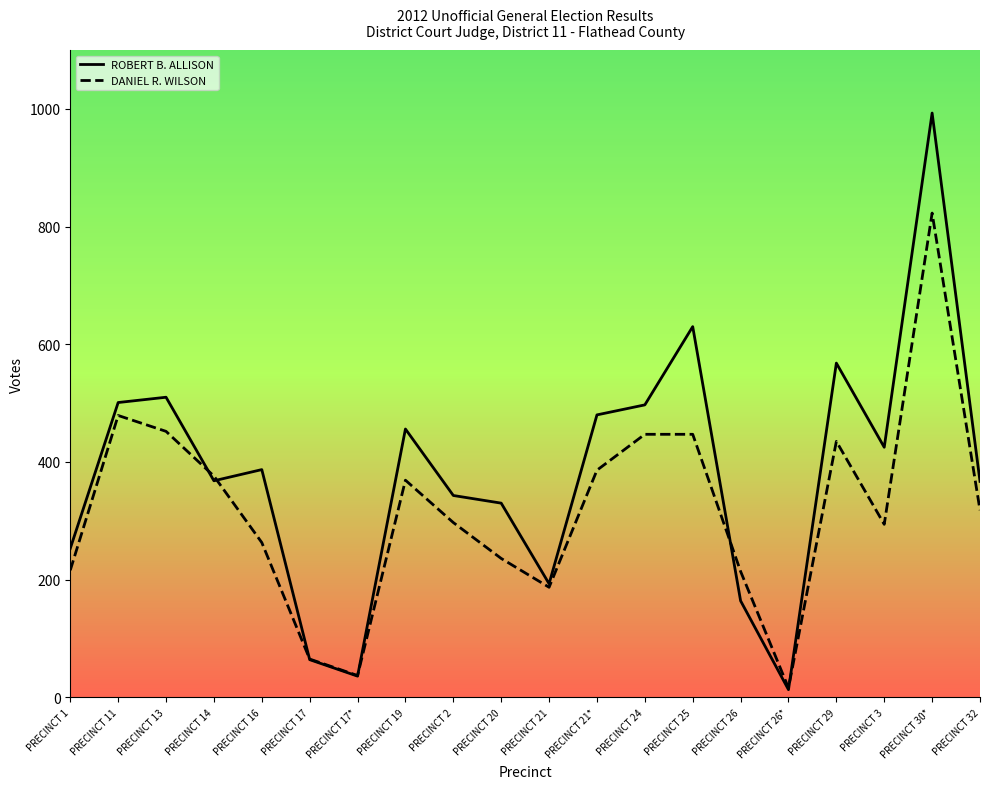

What is the difference between the maximum and second lowest values in the ROBERT B. ALLISON series?

957